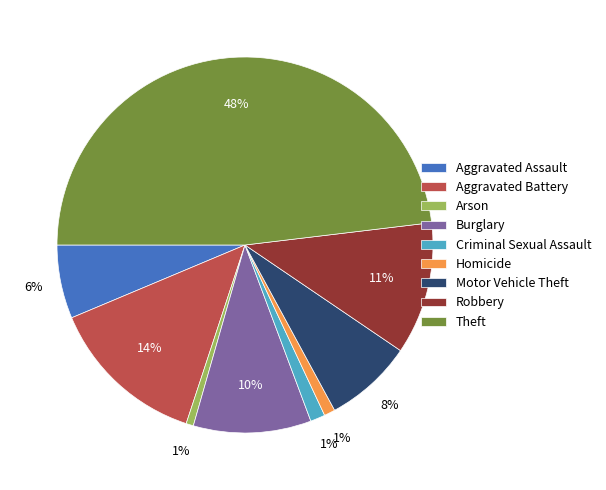

Is the sum of Aggravated Battery and Criminal Sexual Assault greater than half?

No